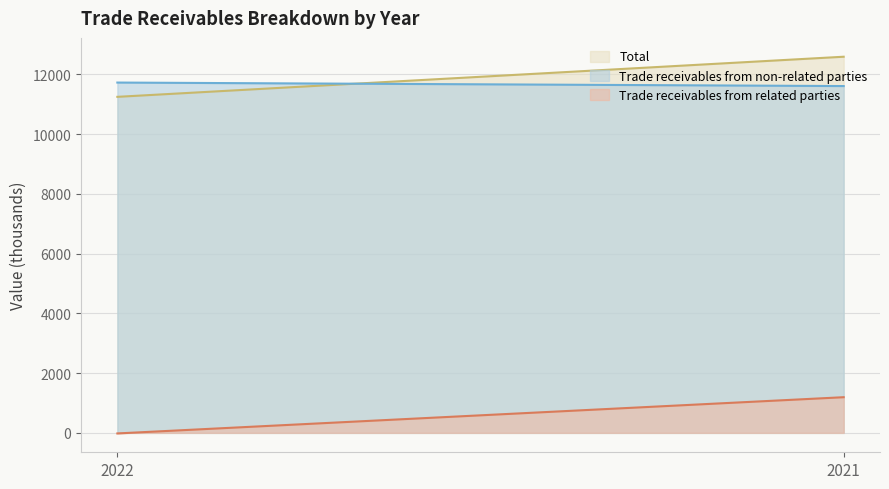

At which category is the sum across all series the highest?

2021